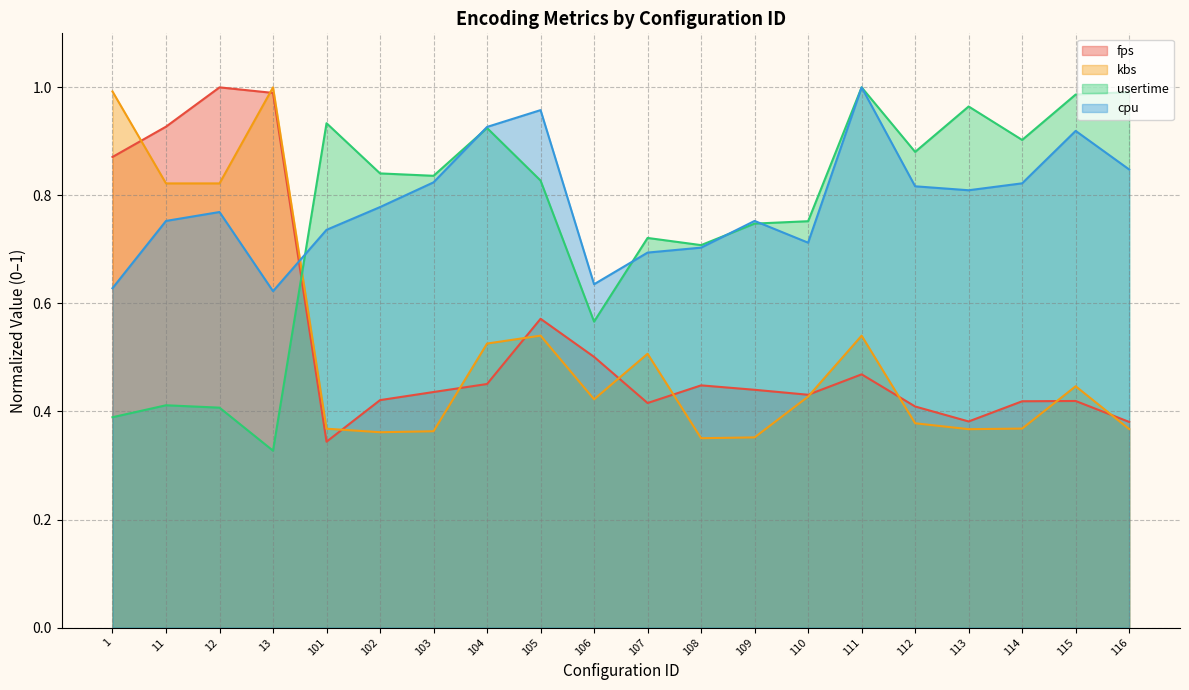

The value of kbs at 113 is 0.6. True or false?

False